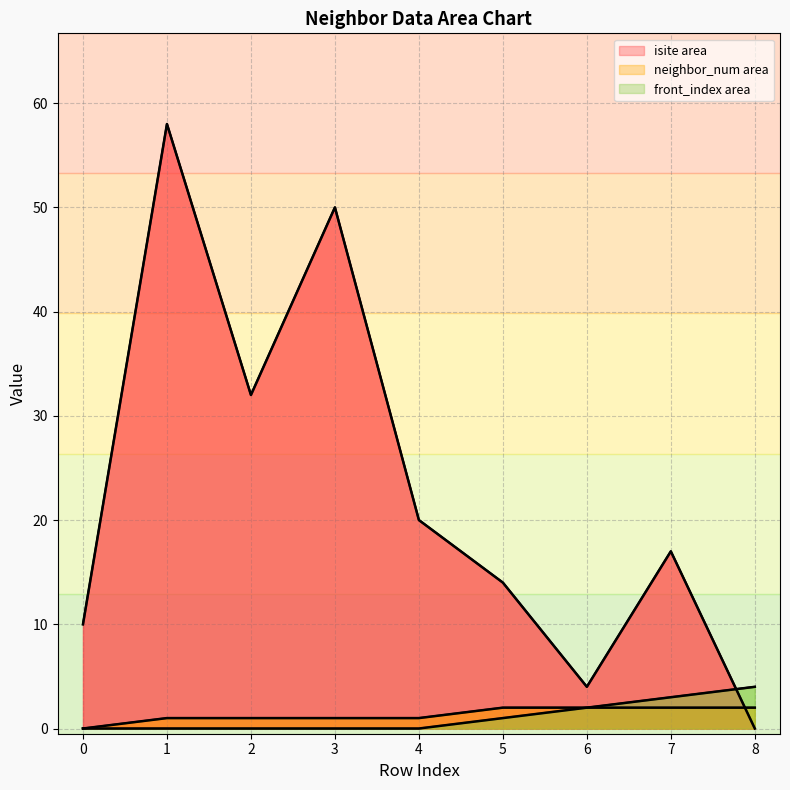

True or false: neighbor_num and isite intersect in this chart.

True